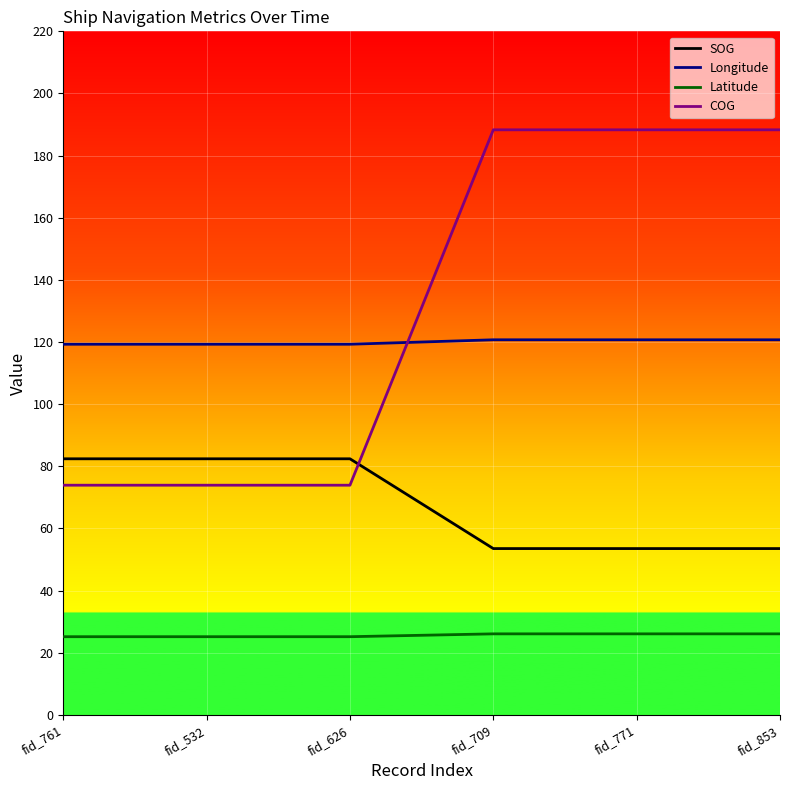

What is the difference between the maximum and minimum values in the Longitude series?

1.4